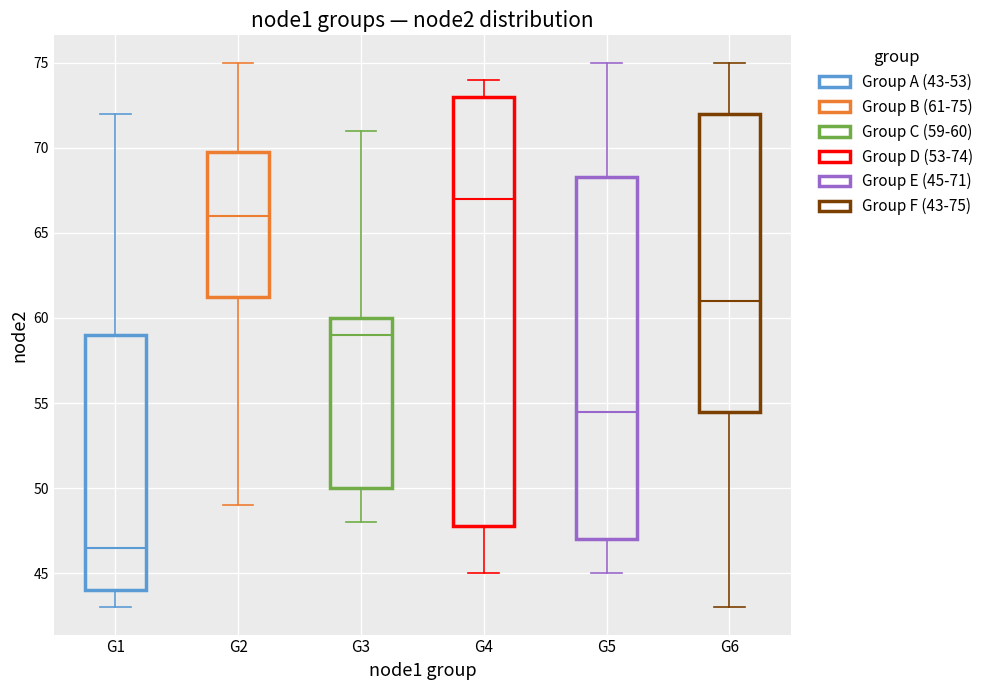

Reading left to right, read every box against the y-axis: the position of its median line, the range the box covers, and the ends of its whiskers. The values are not printed on the chart, so give them approximately, as read against the axis.

G1: median 46.5, box 44.0 to 59.0, whiskers 43.0 to 72.0
G2: median 66.0, box 61.5 to 70.0, whiskers 49.0 to 75.0
G3: median 59.0, box 50.0 to 60.0, whiskers 48.0 to 71.0
G4: median 67.0, box 48.0 to 73.0, whiskers 45.0 to 74.0
G5: median 54.5, box 47.0 to 68.5, whiskers 45.0 to 75.0
G6: median 61.0, box 54.5 to 72.0, whiskers 43.0 to 75.0